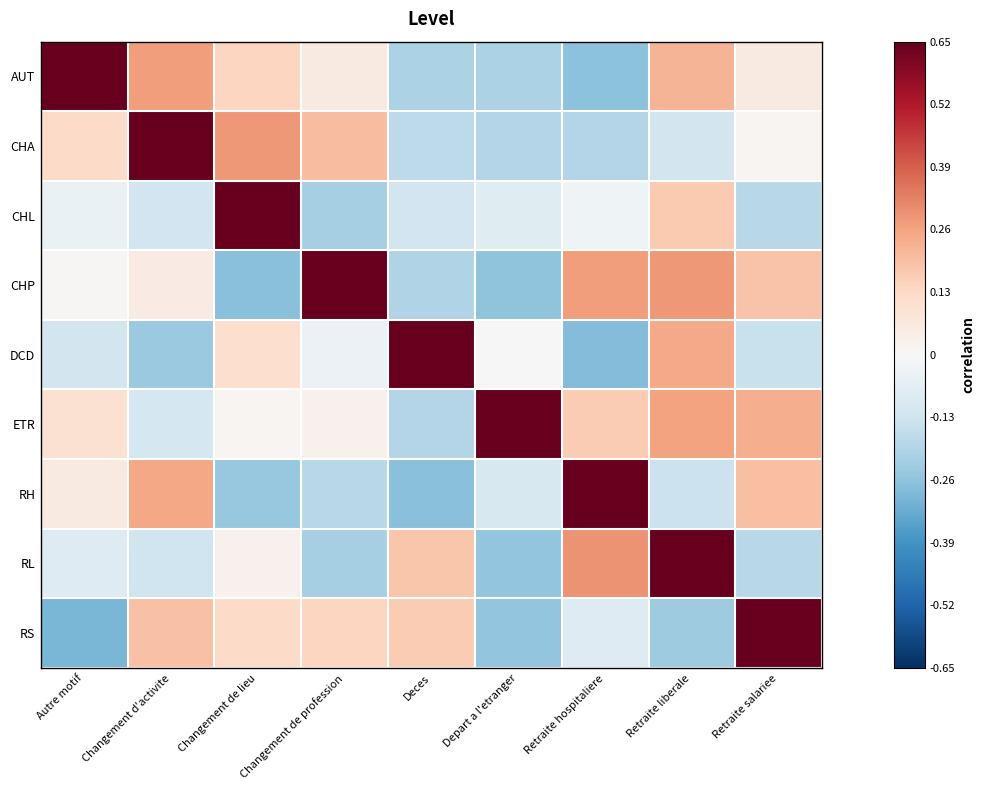

At which category does the chart reach its minimum across all series?

Autre motif